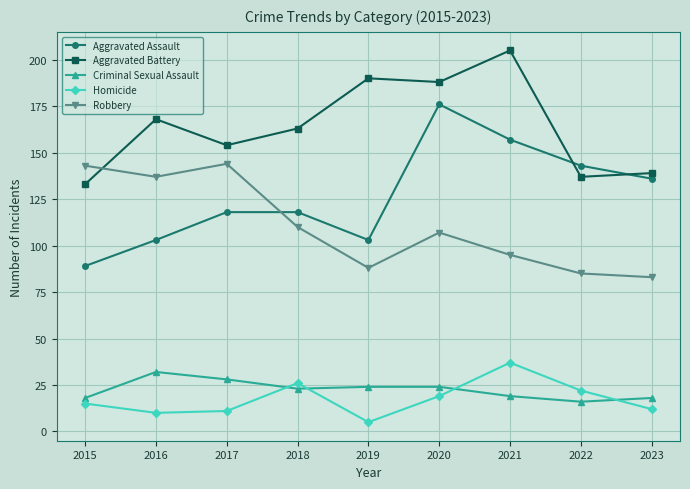

The value of Robbery at 2019 is 155. True or false?

False